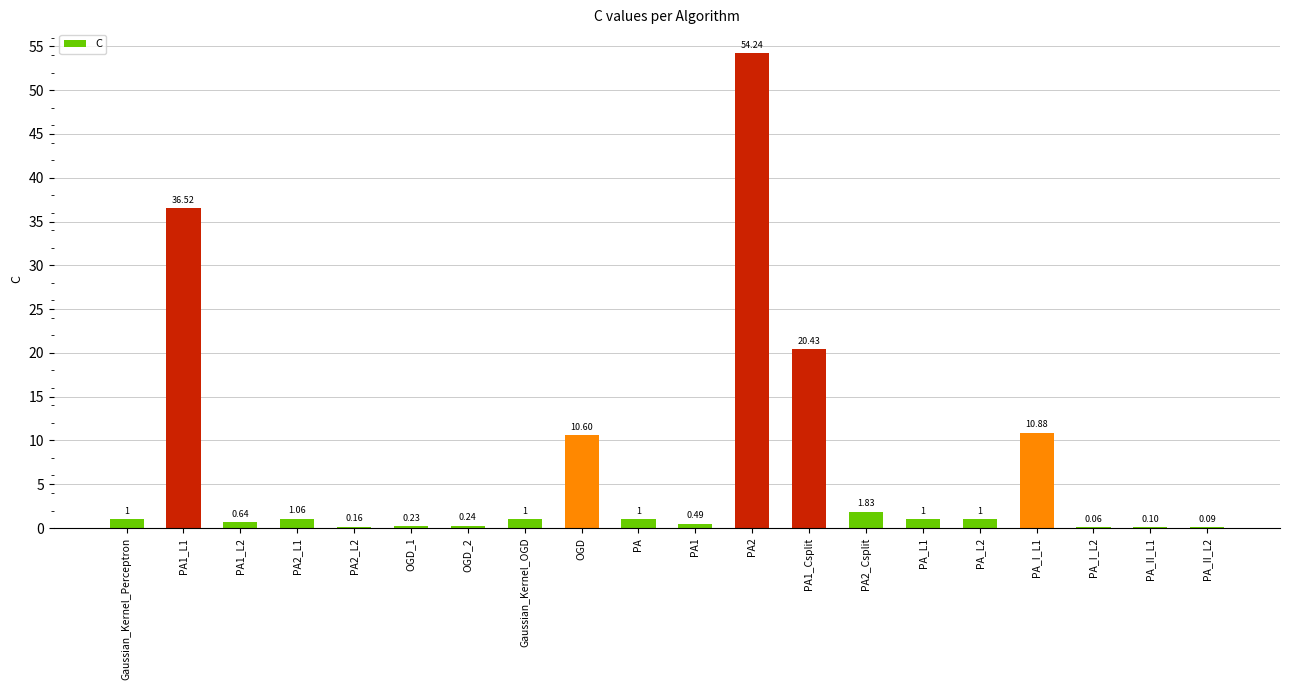

What is the sum of all values?

142.6